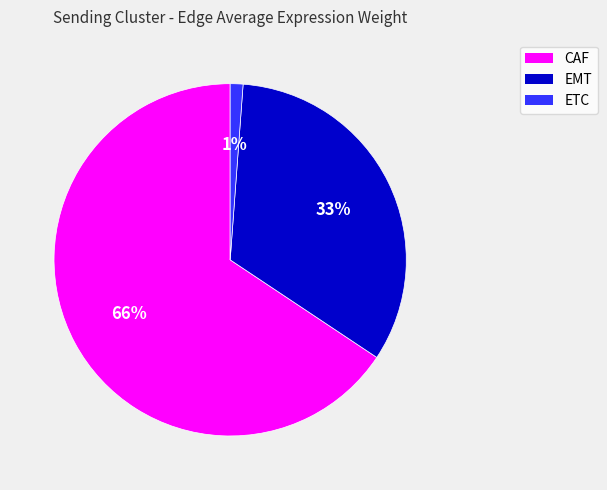

The CAF slice represents 55% of the pie. True or false?

False